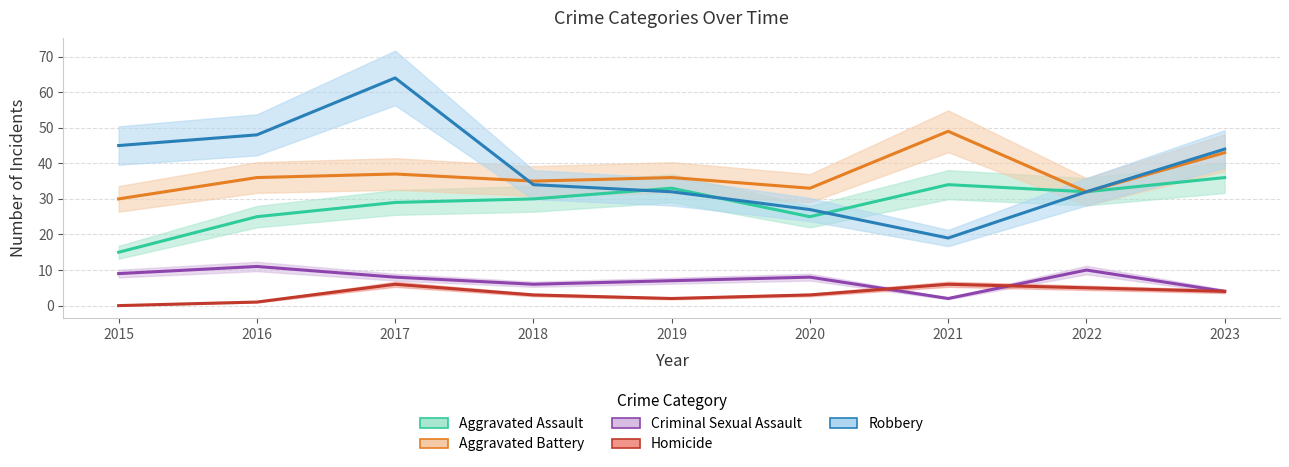

What is the sum of the Aggravated Assault values at 2015 and 2017?

44